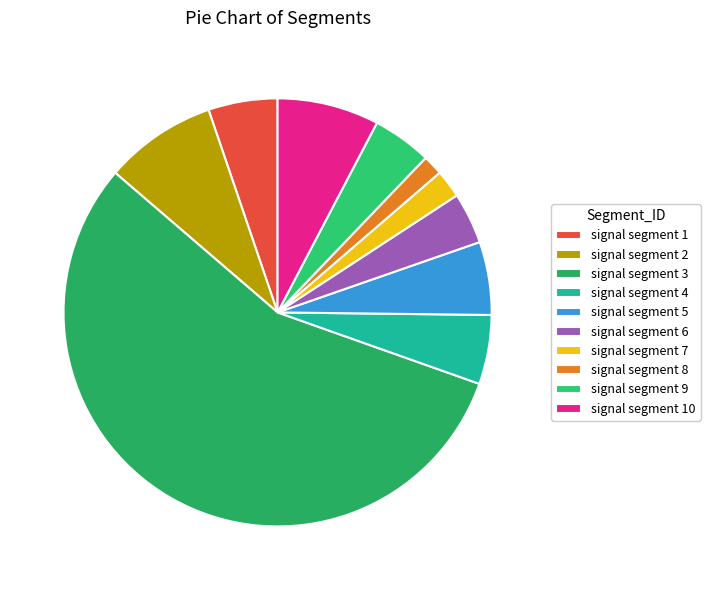

Combined, what portion of the pie is signal segment 8 and signal segment 9?

6.0%